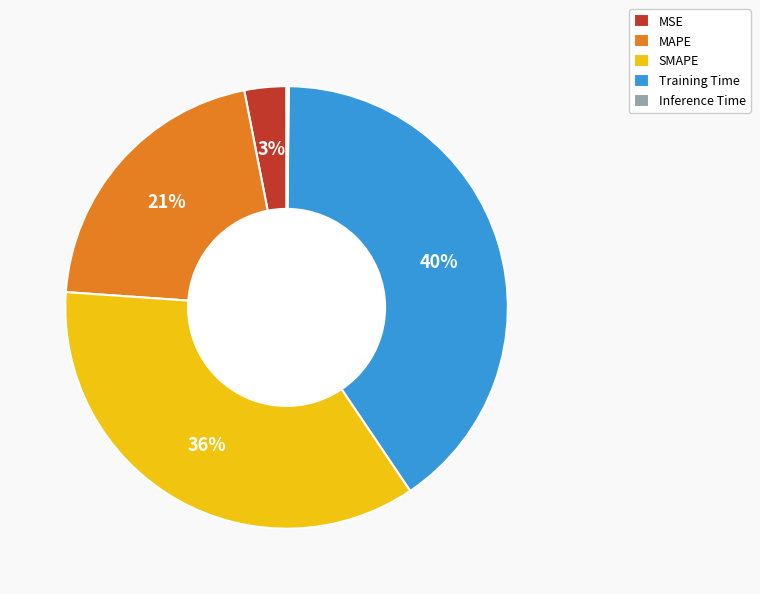

To the nearest percent, what portion does SMAPE represent?

36%